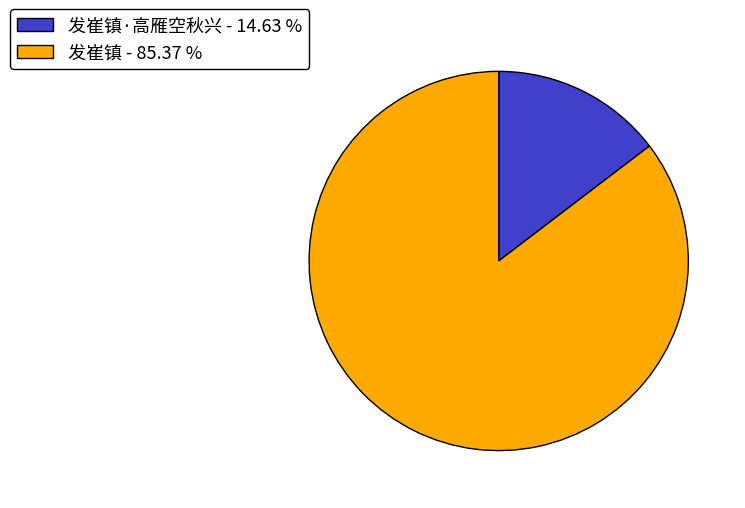

Do 发崔镇·高雁空秋兴 - 14.63 % and 发崔镇 - 85.37 % together represent more than half of the pie?

Yes